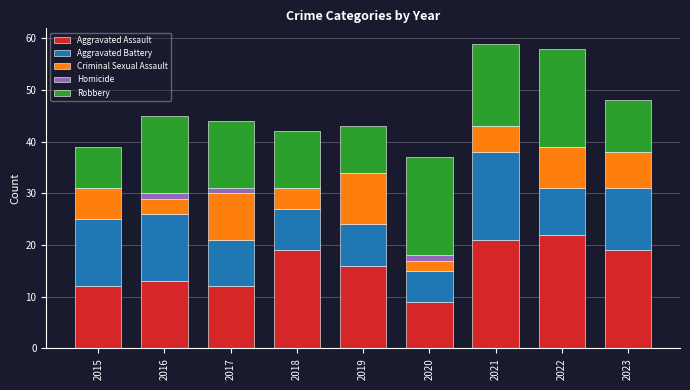

What is the sum of the Aggravated Assault values at 2023 and 2015?

31